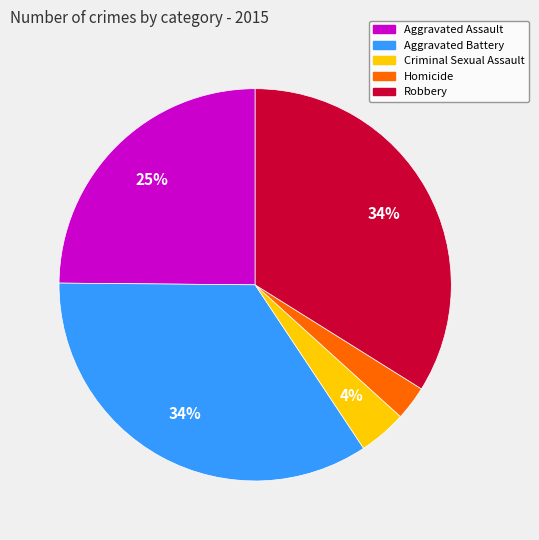

Do Criminal Sexual Assault and Aggravated Battery together represent more than half of the pie?

No